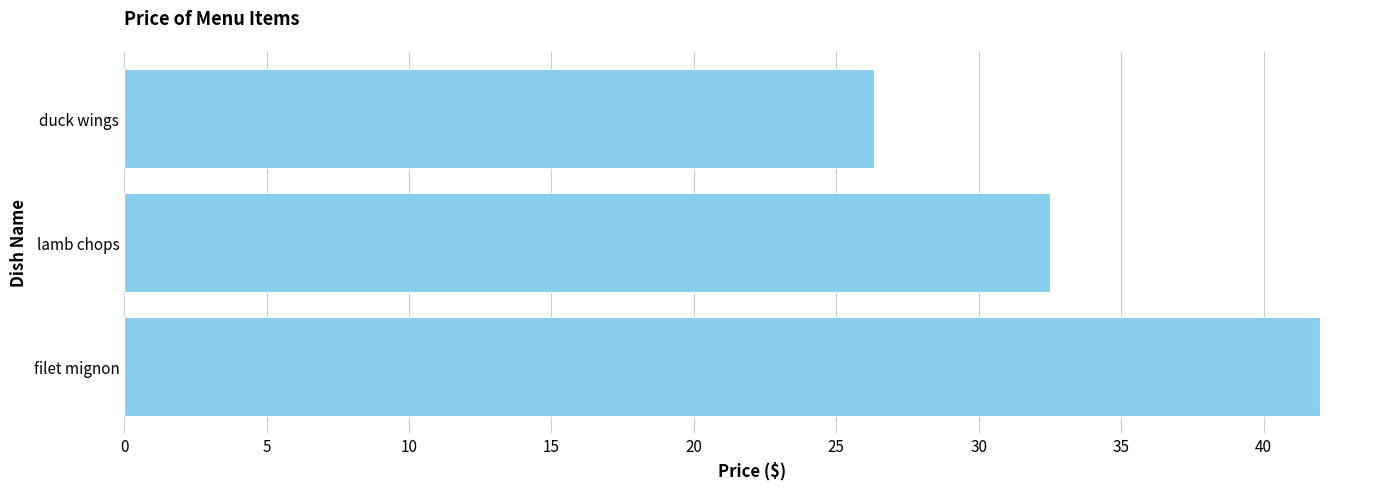

True or false: the data shows 26.3 at duck wings.

True